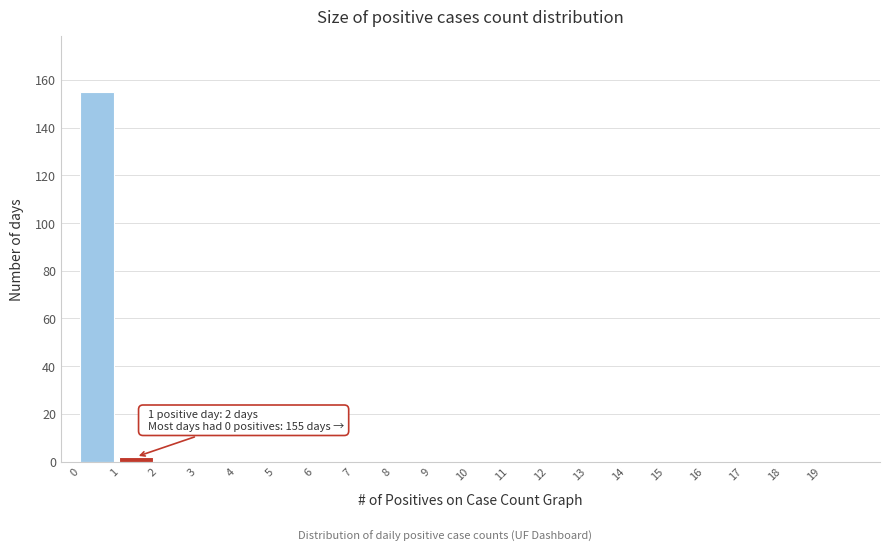

Which range on the x-axis has the tallest bar?

0 to 1